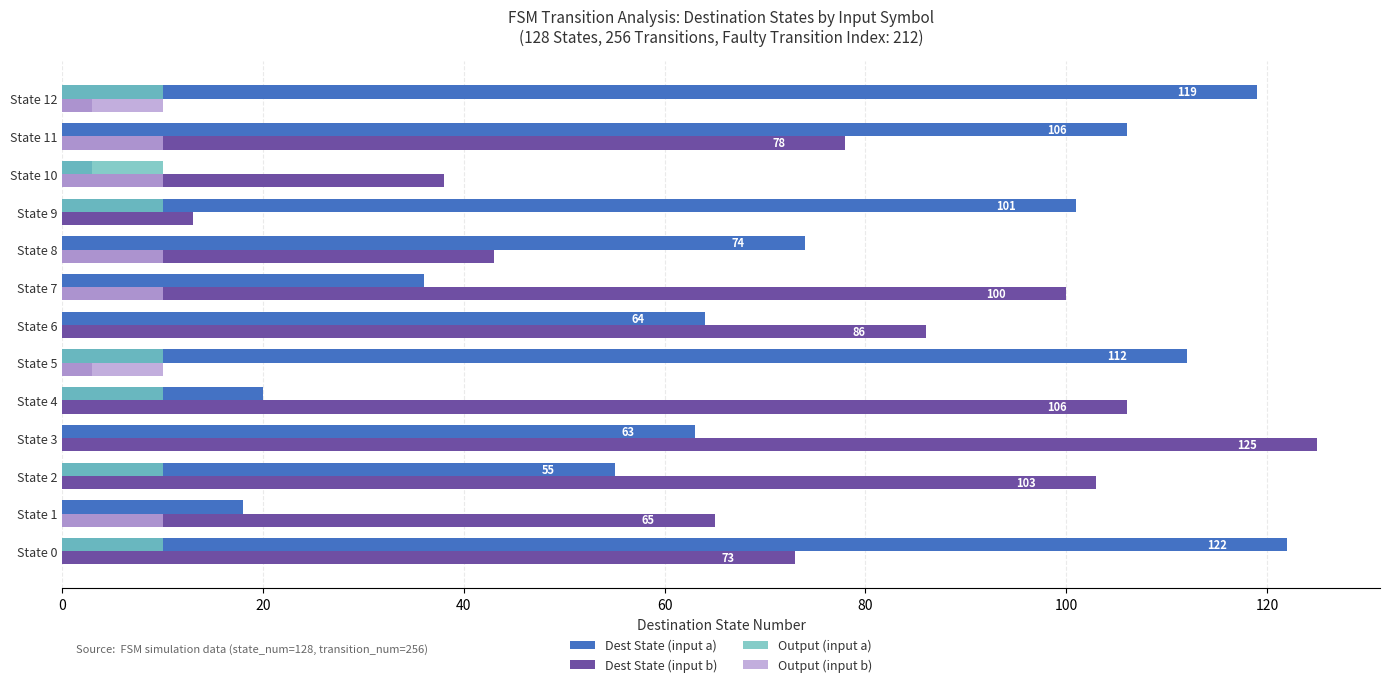

What is the average value of the Output (input b) series?

5